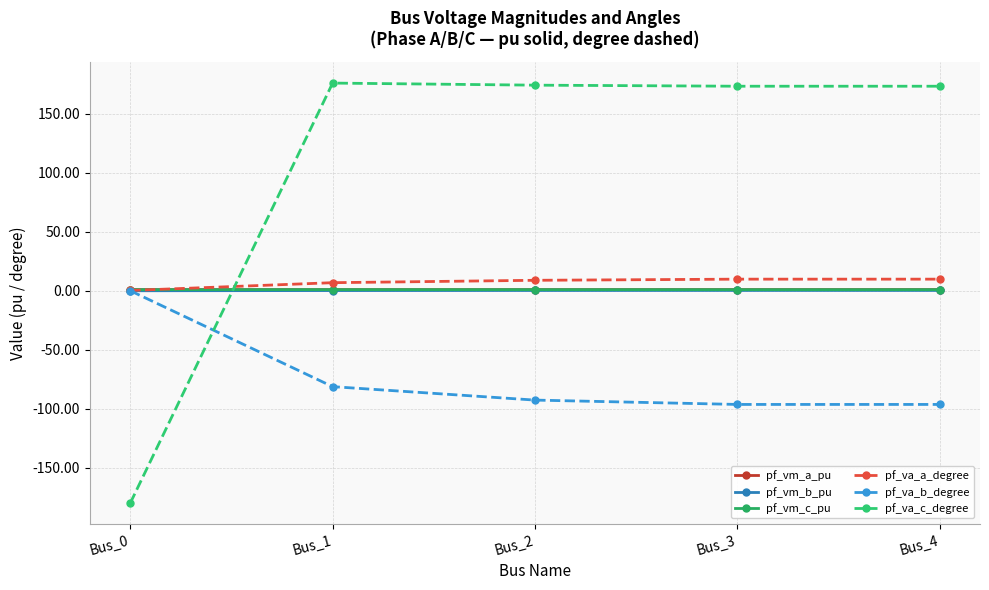

Between Bus_0 and Bus_4, which series saw the biggest shift?

pf_va_c_degree